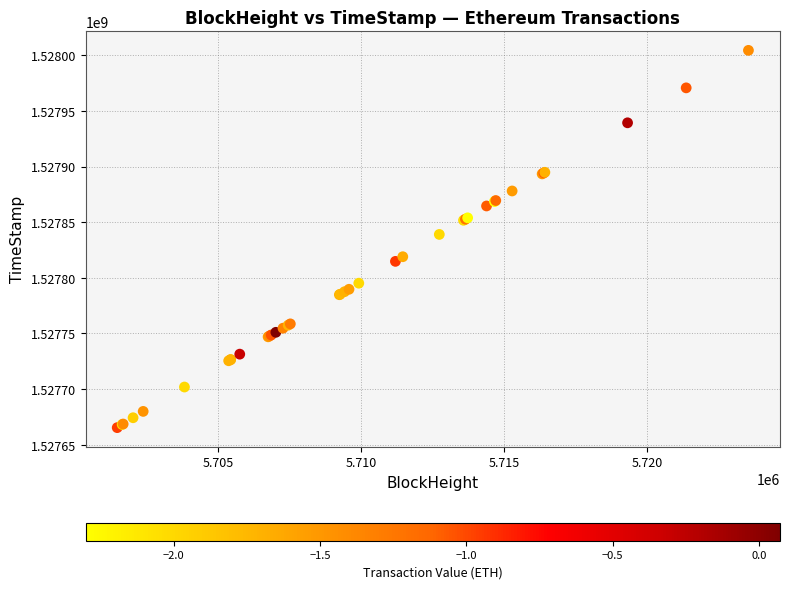

What Y value in the scatter plot is closest to 1527834885?

1527838990